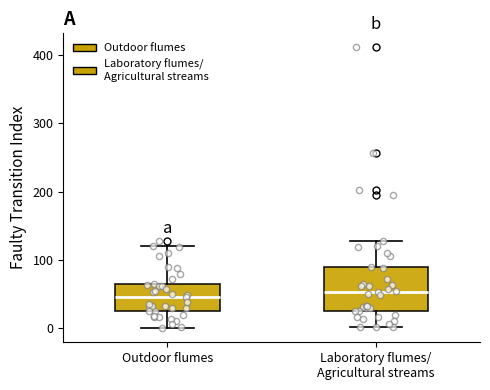

Reading left to right, read every box against the y-axis: the position of its median line, the range the box covers, and the ends of its whiskers. The values are not printed on the chart, so give them approximately, as read against the axis.

Outdoor flumes: median 50, box 30 to 70, whiskers 0 to 120
Laboratory flumes/ Agricultural streams: median 50, box 30 to 90, whiskers 0 to 130